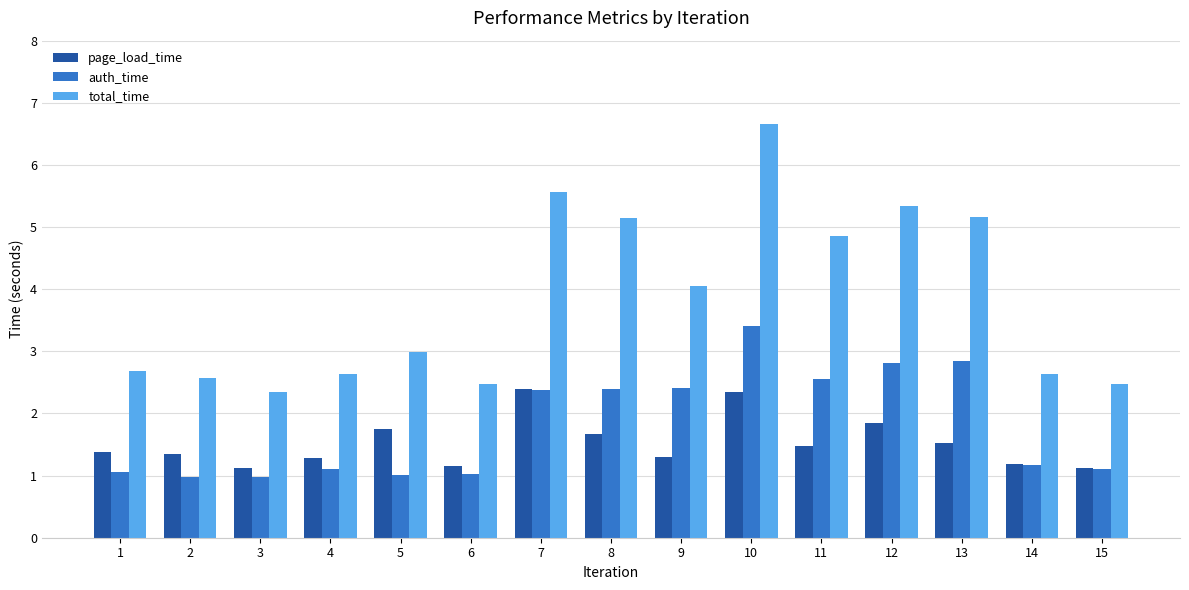

Which series changed the most between 10 and 11?

total_time